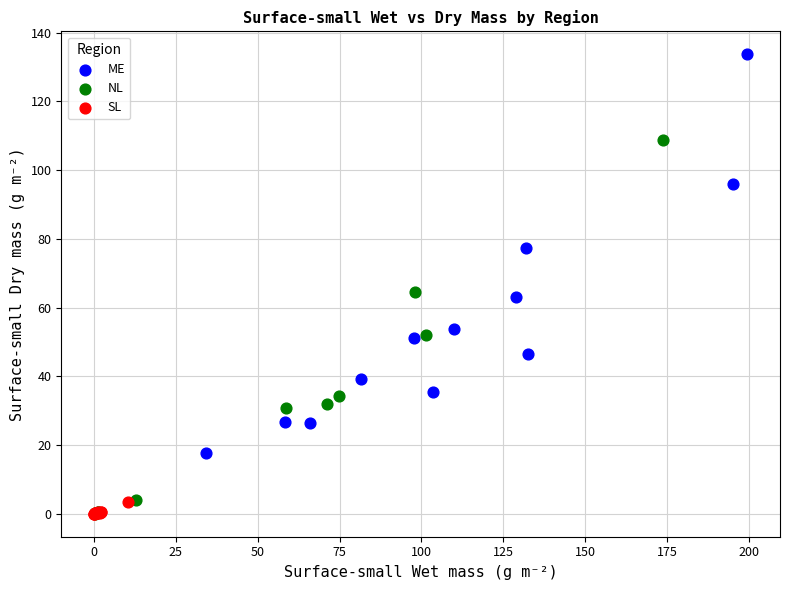

What are all the series names shown in the legend?

ME, NL, SL